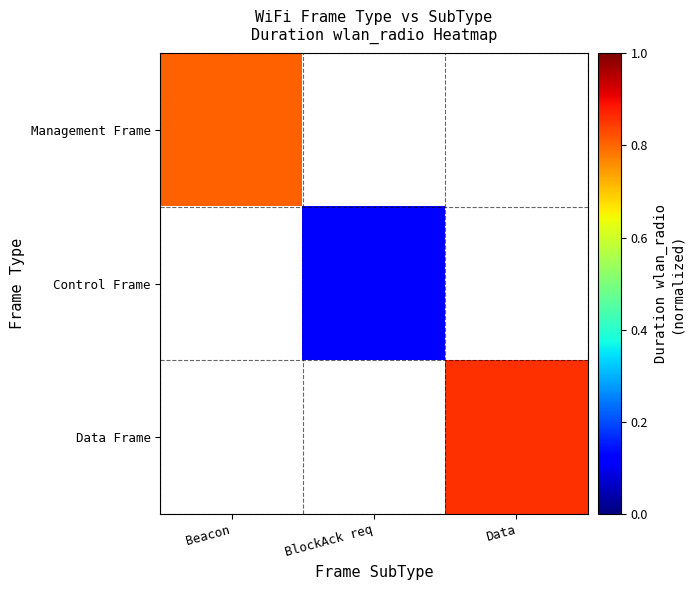

Between Beacon and BlockAck req, which series saw the biggest shift?

Management Frame